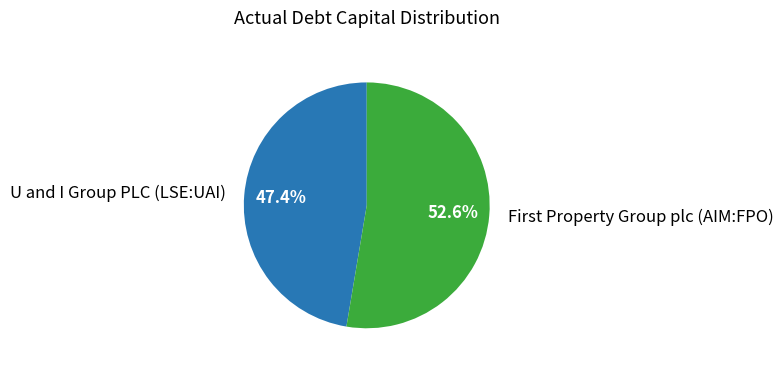

Which category has the biggest portion of the pie?

First Property Group plc (AIM:FPO)